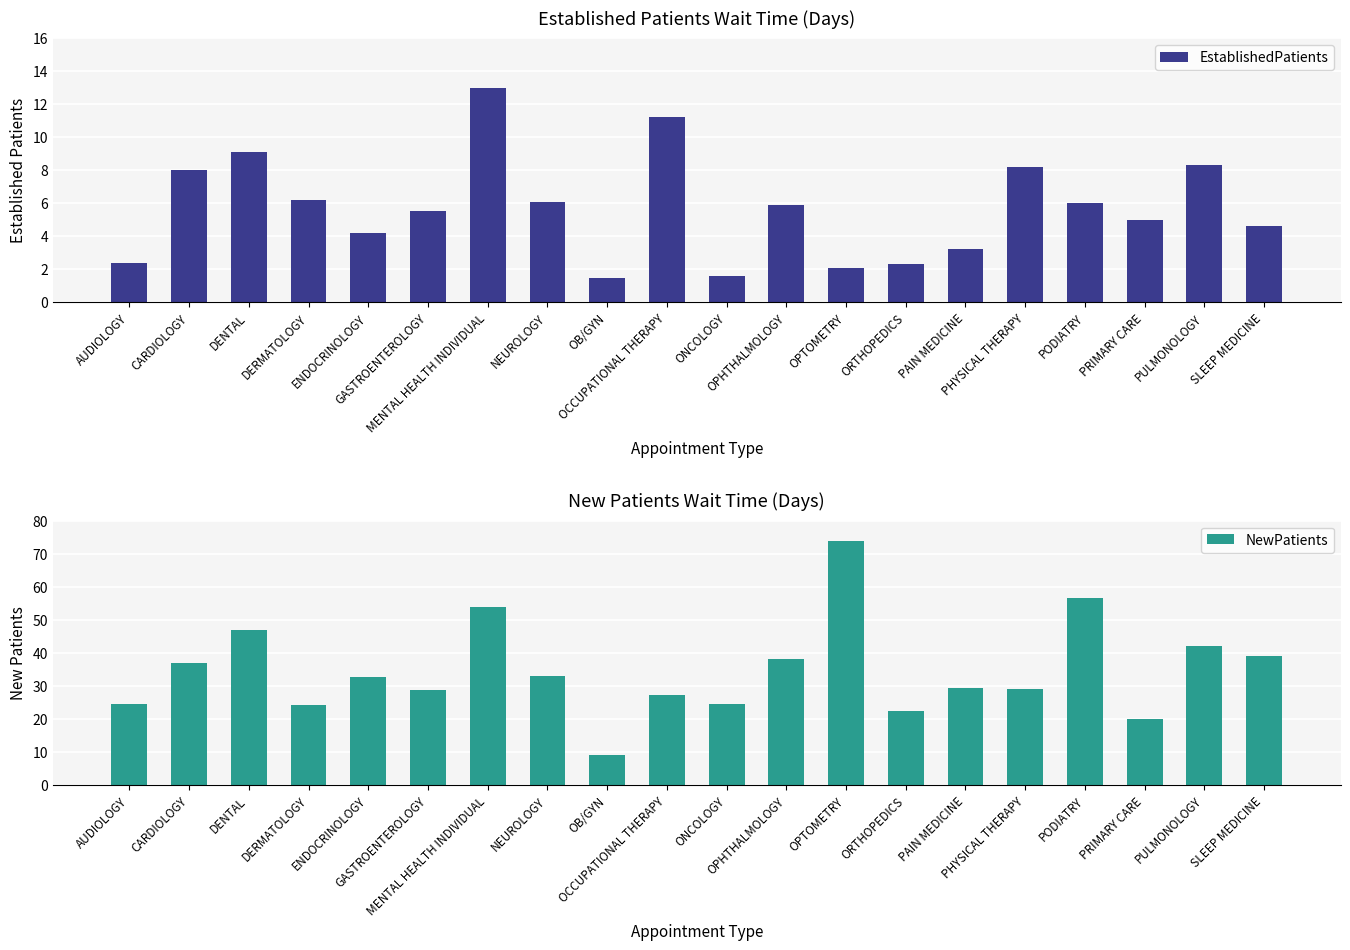

At which category does the chart reach its peak across all series?

OPTOMETRY